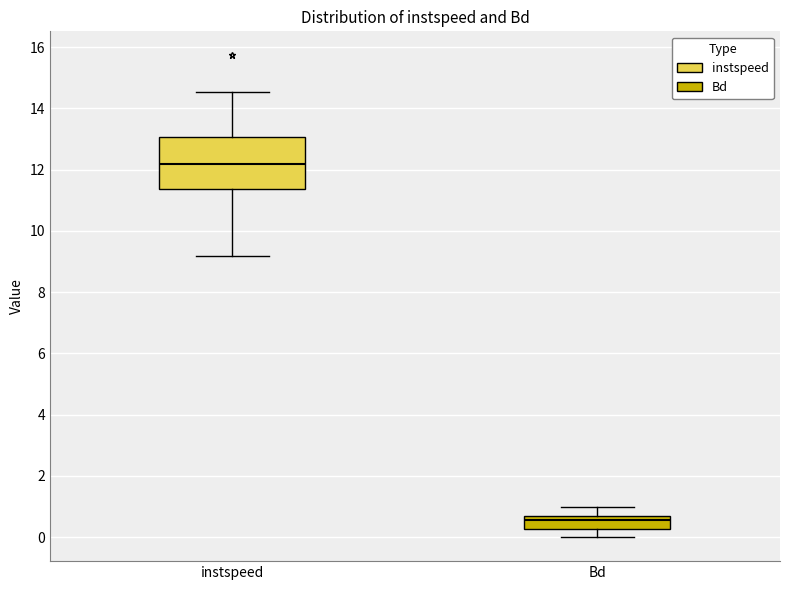

Reading left to right, transcribe this box plot: for each box, give where its median line is, the range the box spans, and where its two whiskers end, as read against the y-axis. The values are not printed on the chart, so give them approximately, as read against the axis.

instspeed: median 12.2, box 11.4 to 13.0, whiskers 9.2 to 14.6
Bd: median 0.6 (just below the box's upper edge), box 0.2 to 0.6, whiskers 0.0 to 1.0